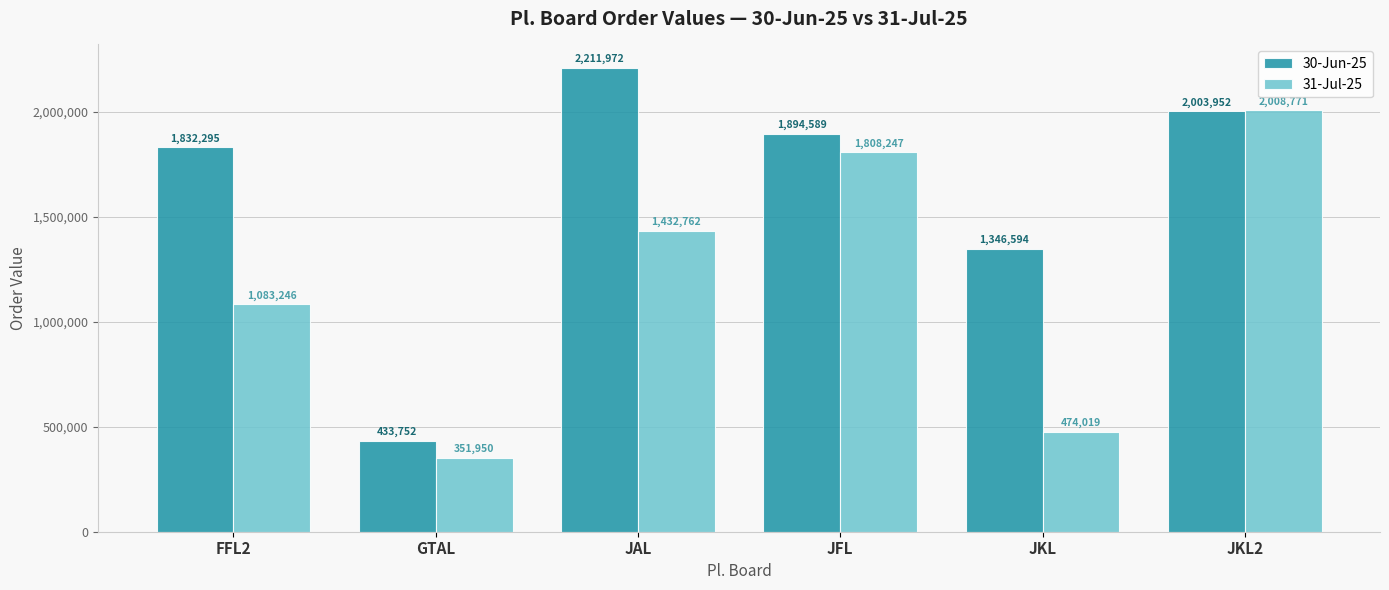

List the series in order of their peak value, lowest first.

31-Jul-25, 30-Jun-25